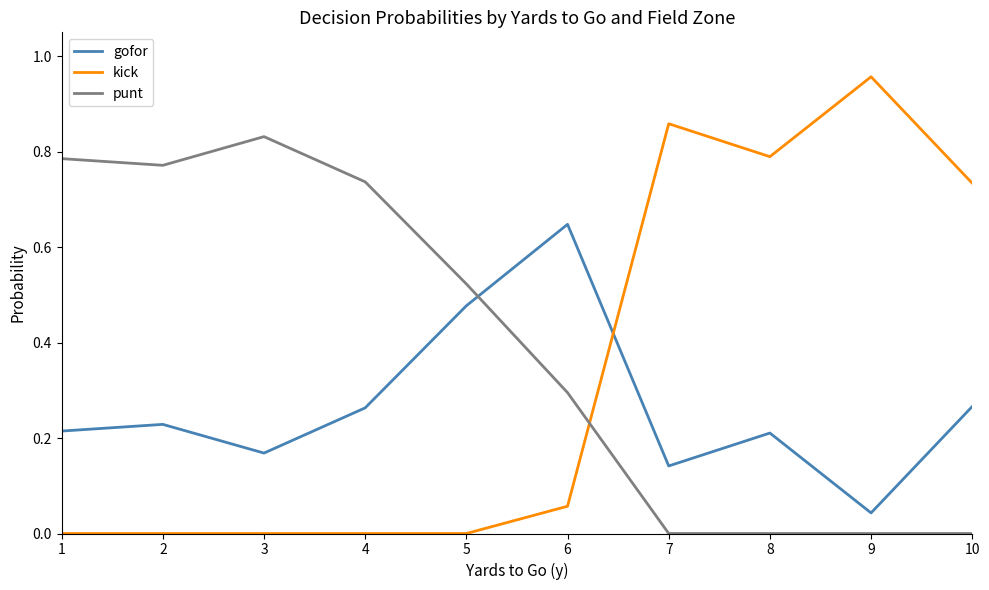

Where is the first local minimum for gofor?

3